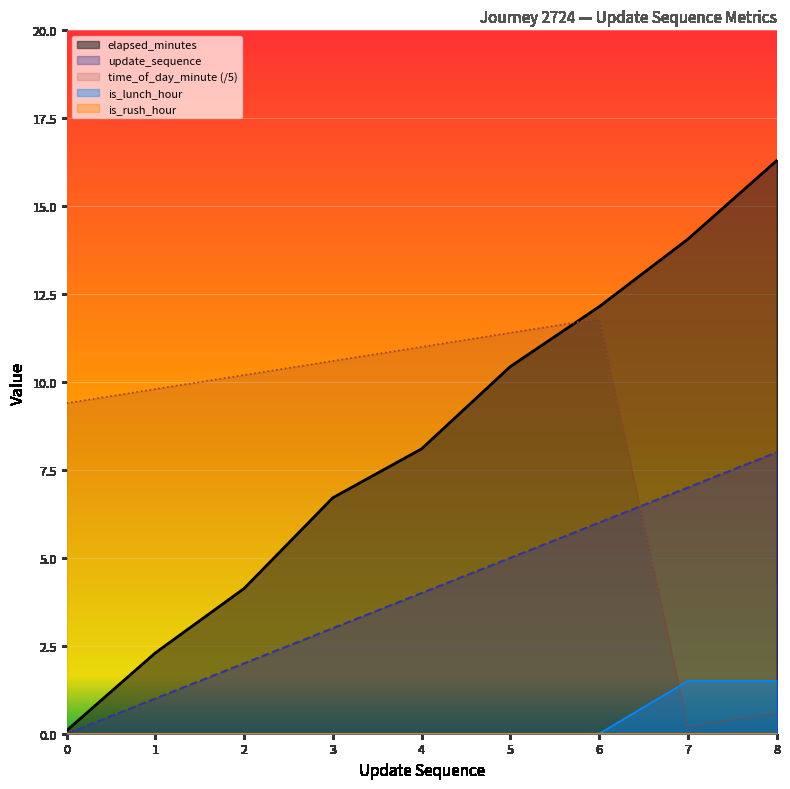

Which series ends up on top after the final intersection of time_of_day_minute and elapsed_minutes?

elapsed_minutes